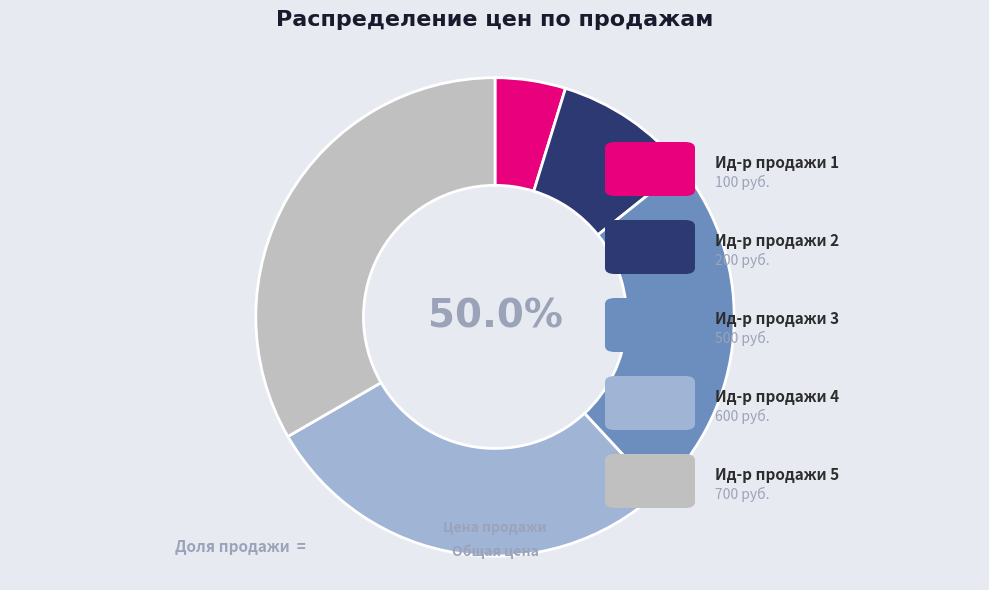

Rank the categories by value from lowest to highest.

1, 2, 3, 4, 5